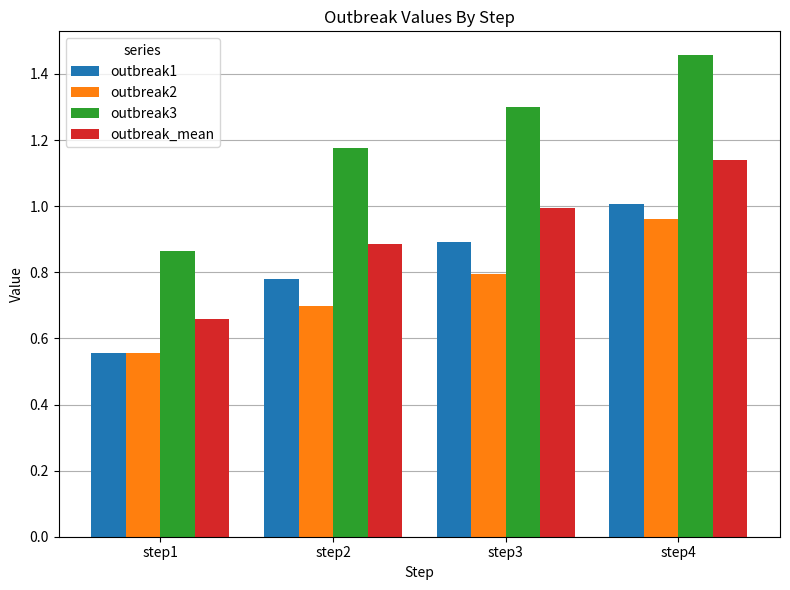

What is the difference between the outbreak1 values at step1 and step2?

0.2